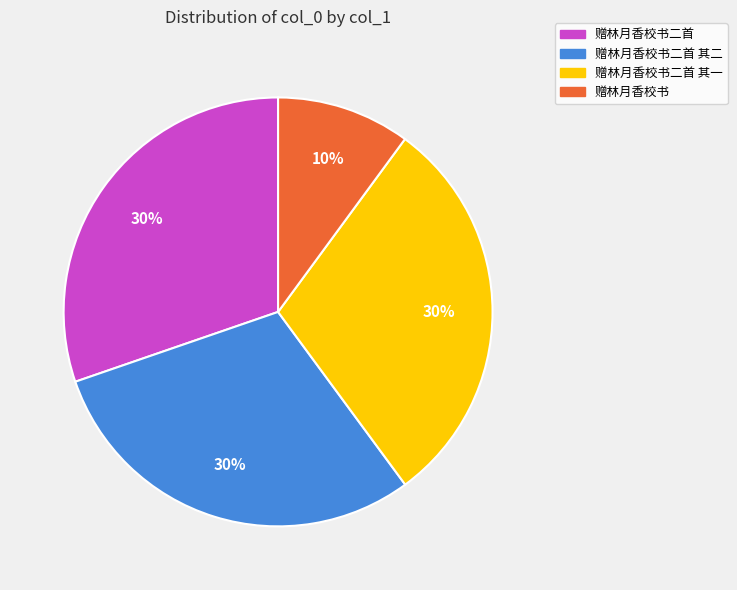

What is the smallest slice in the pie chart?

赠林月香校书